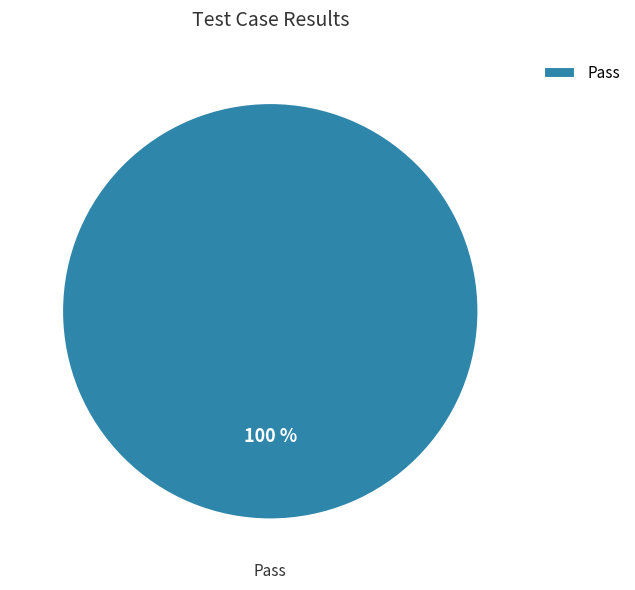

Does Pass account for over 50% of the chart?

Yes